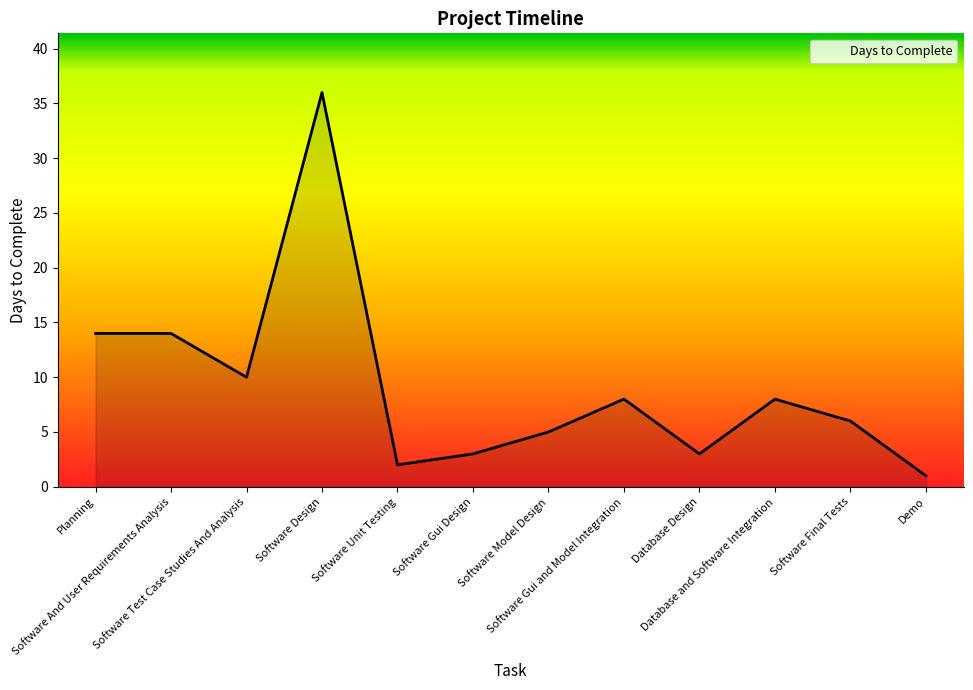

What is the difference between the maximum and second lowest values?

34